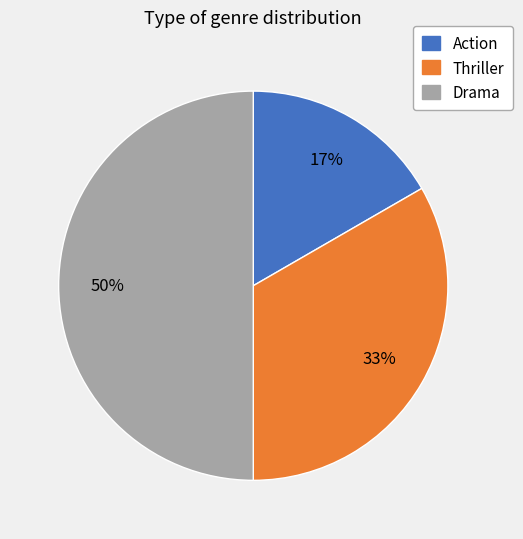

Which category has the smallest portion of the pie?

Action